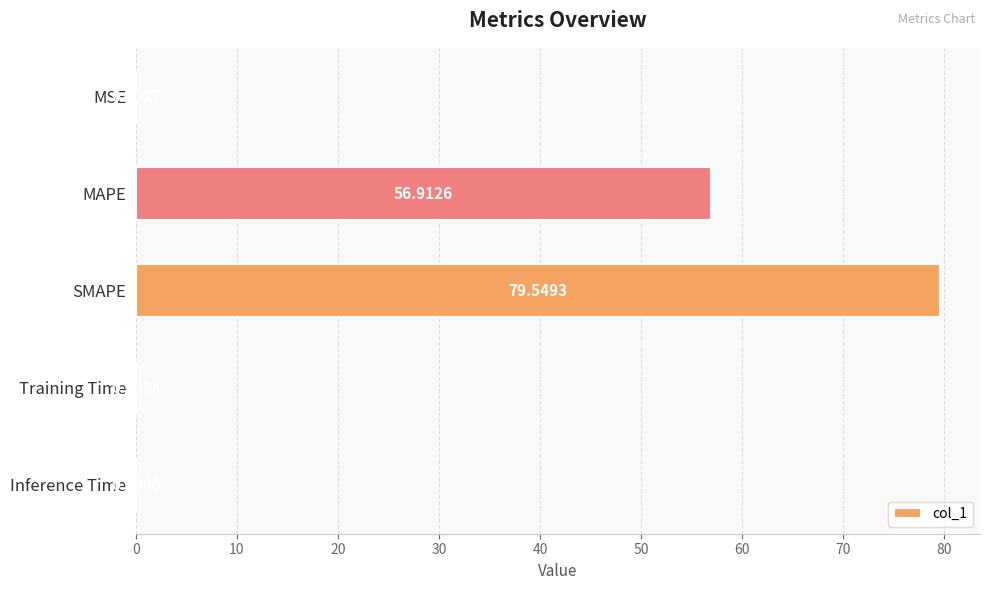

Between MSE and Training Time, which is larger?

Training Time